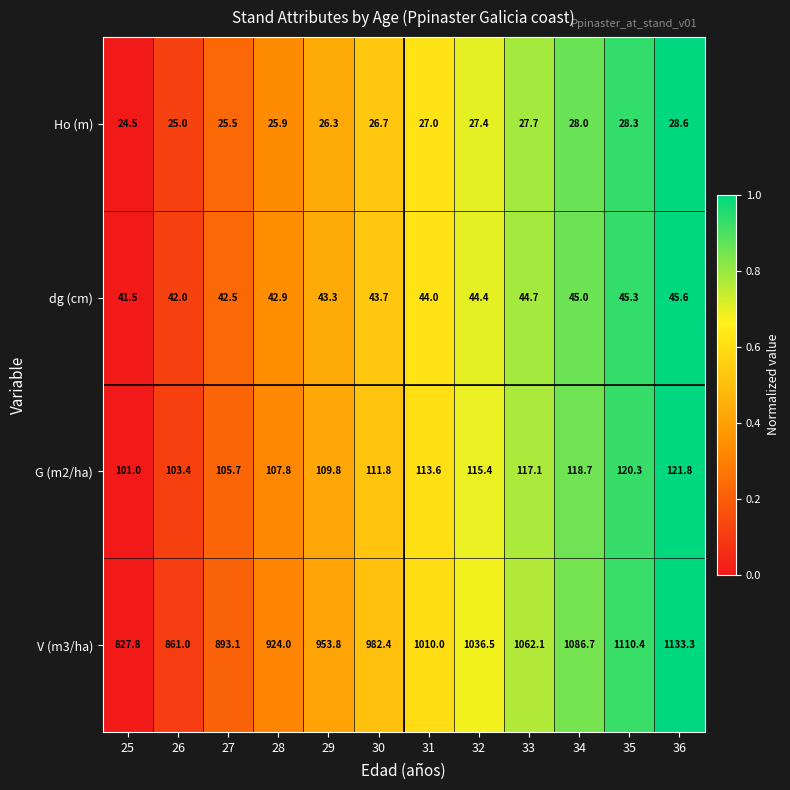

Is the value of G (m2/ha) at 29 greater than the value of V (m3/ha) at 36?

No